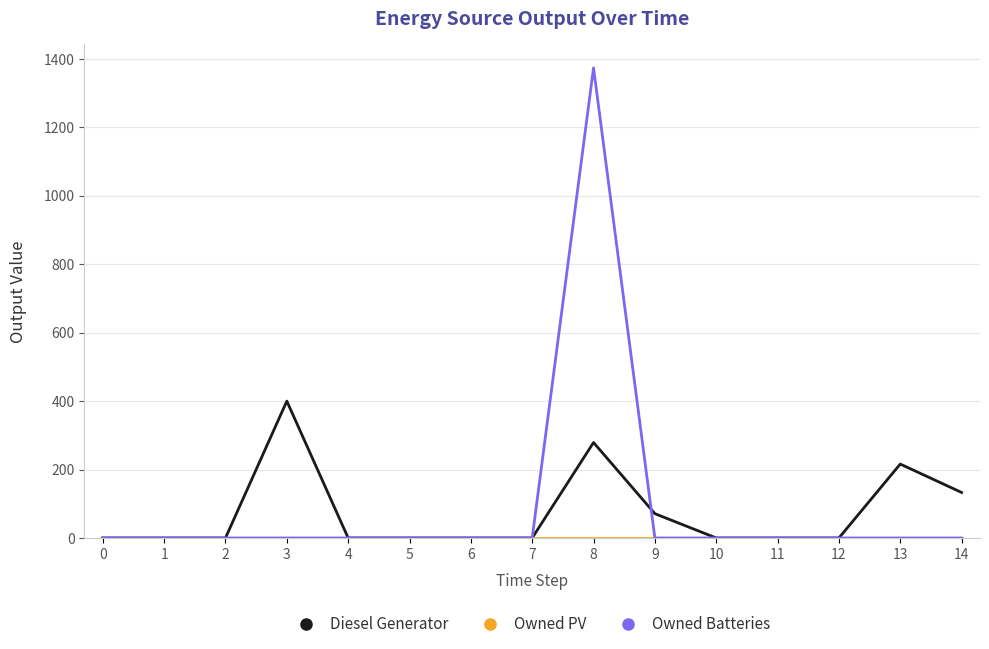

What is the spread (max minus min) of values at 9?

71